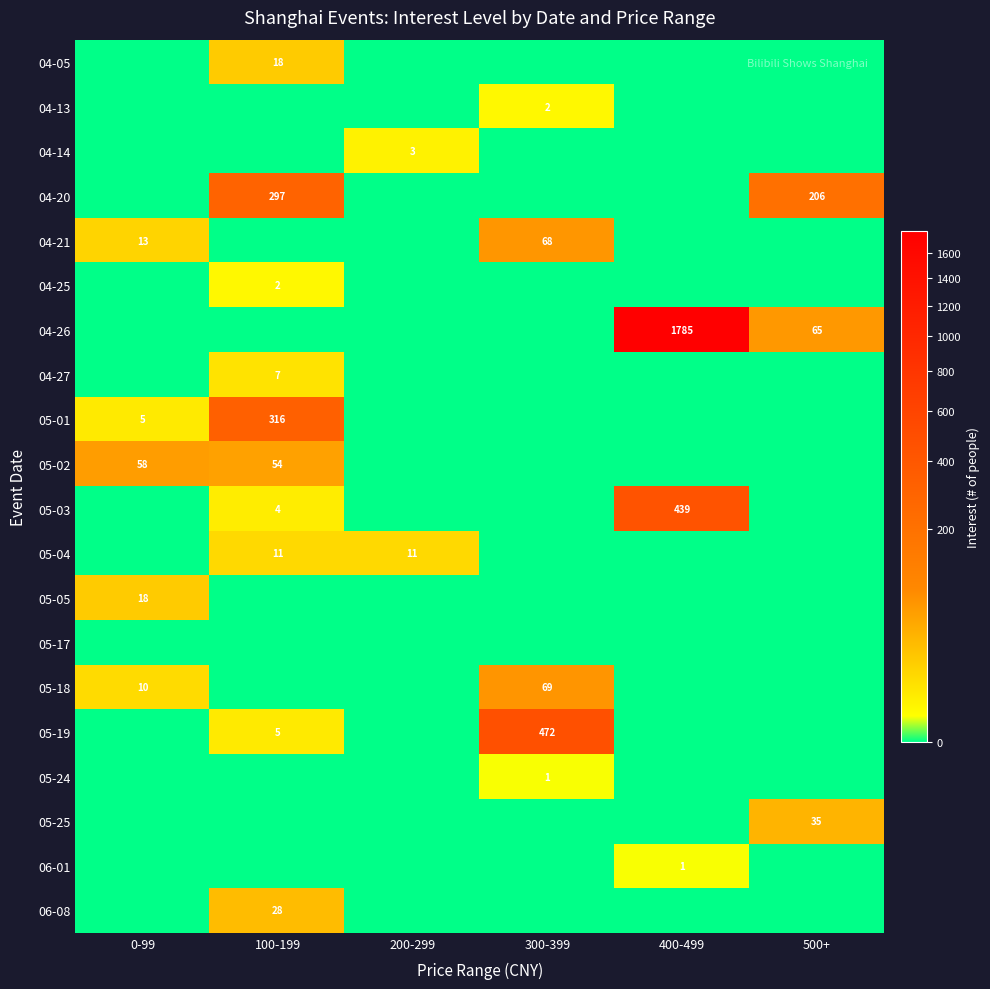

What is the spread (max minus min) of values at 100-199?

316